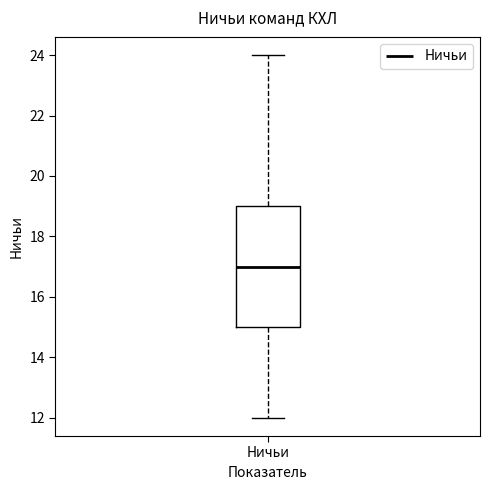

Where is the lower edge of the box for Ничьи on the y-axis? The values are not printed on the chart, so give them approximately, as read against the axis.

15